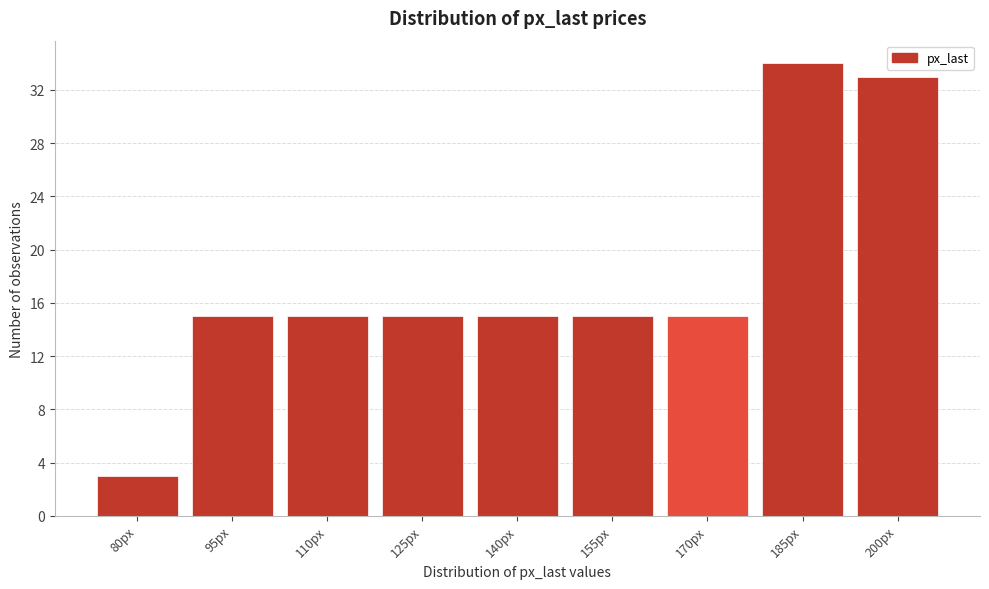

Reading left to right, what are all the values shown in this chart?

80px=3	95px=15	110px=15	125px=15	140px=15	155px=15	170px=15	185px=34	200px=33